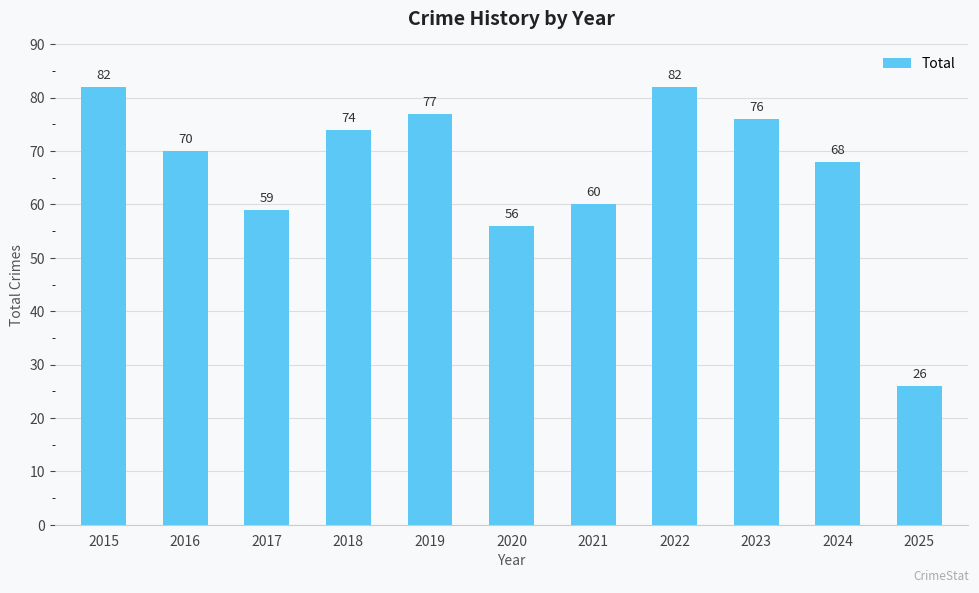

Which has a higher value, 2025 or 2019?

2019